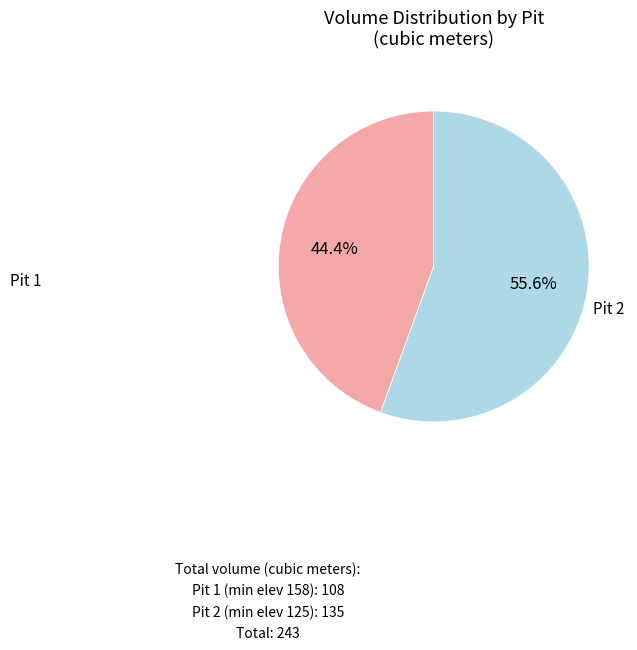

Does any single category account for the majority?

Yes